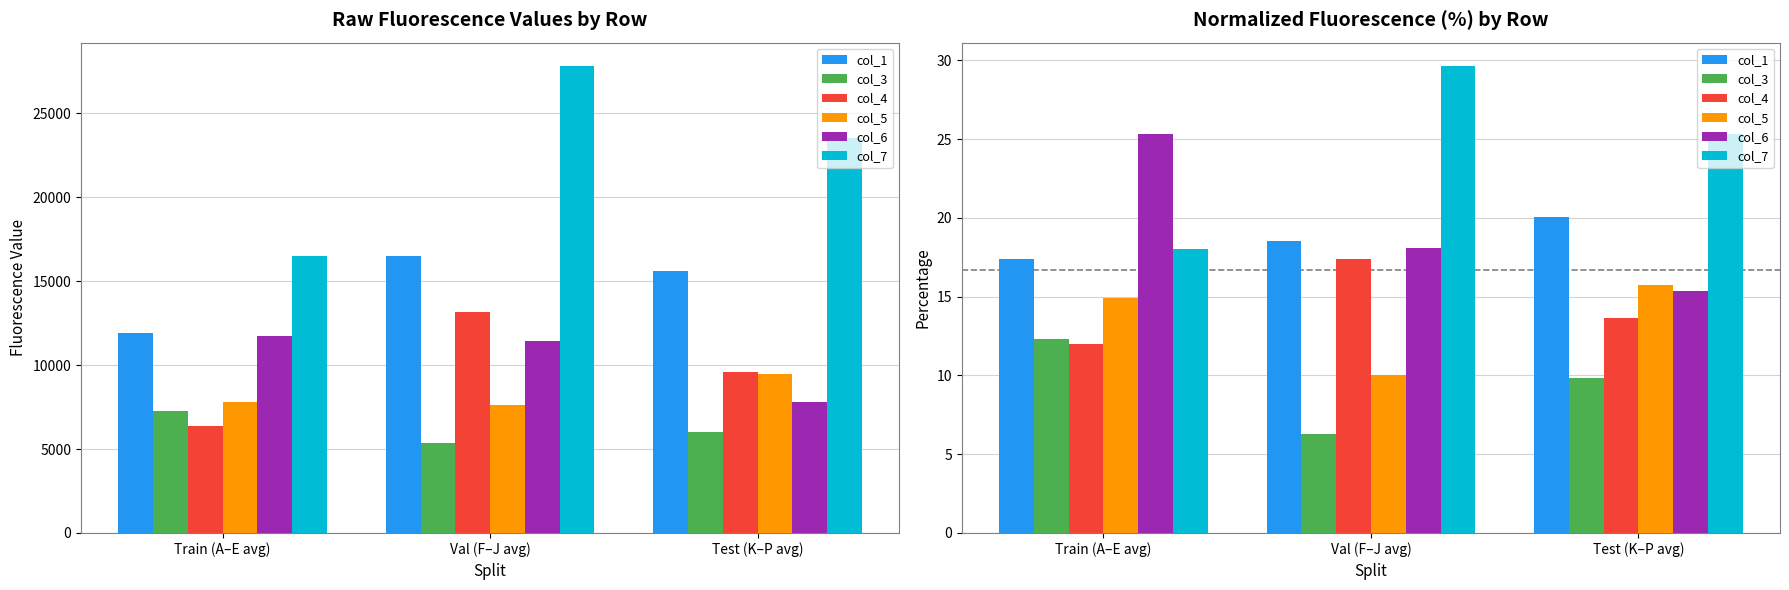

Which label corresponds to the smallest value in the chart?

Val (F–J avg)